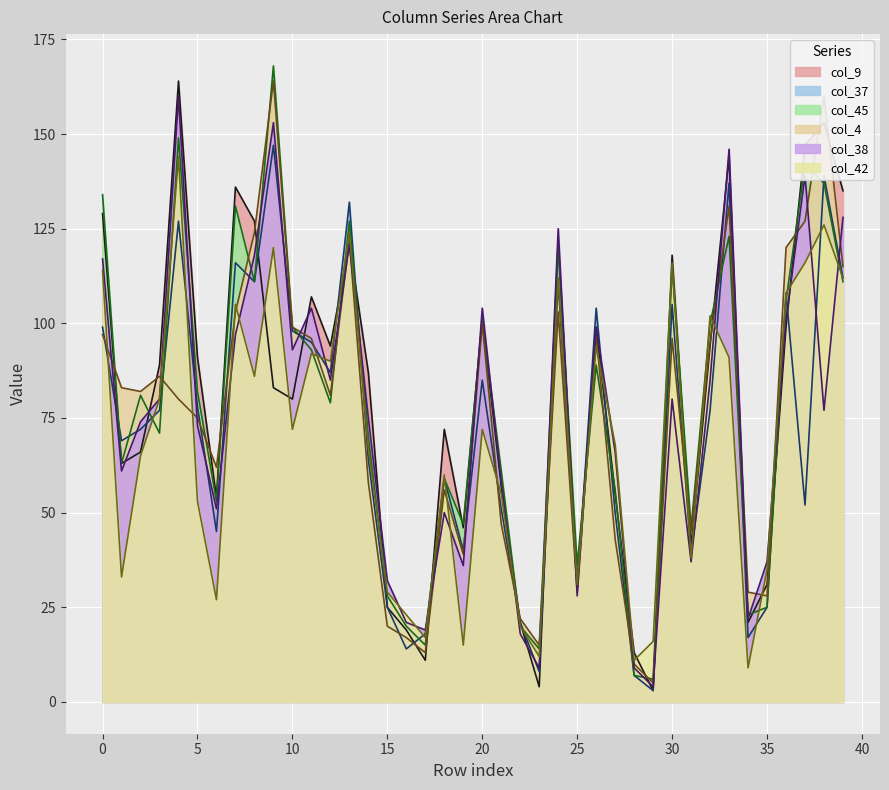

What is the value of the col_45 point at the 4th from the left?

71